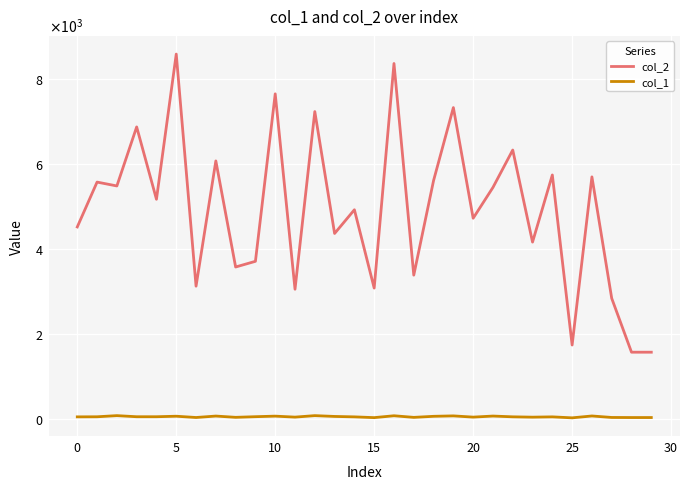

Does the chart have visible grid lines?

Yes